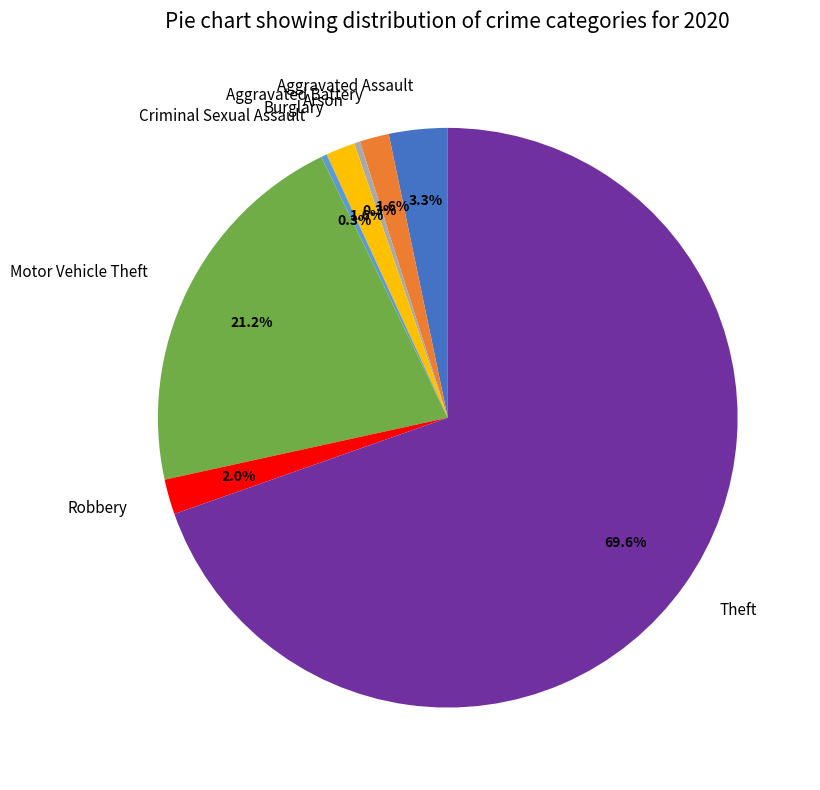

Count the number of slices in the pie.

8